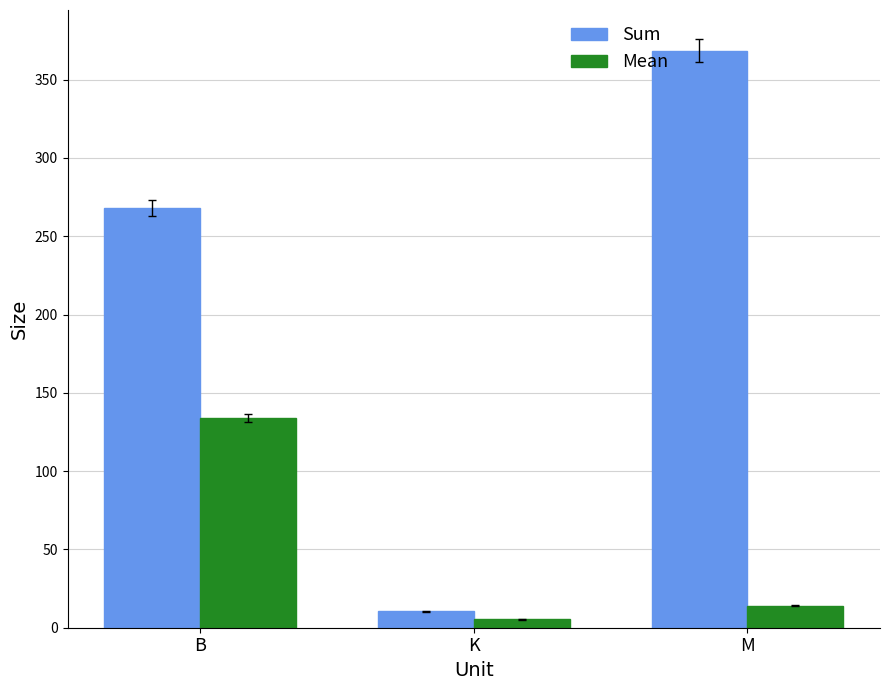

Rank the series by their average value, from highest to lowest.

Sum, Mean